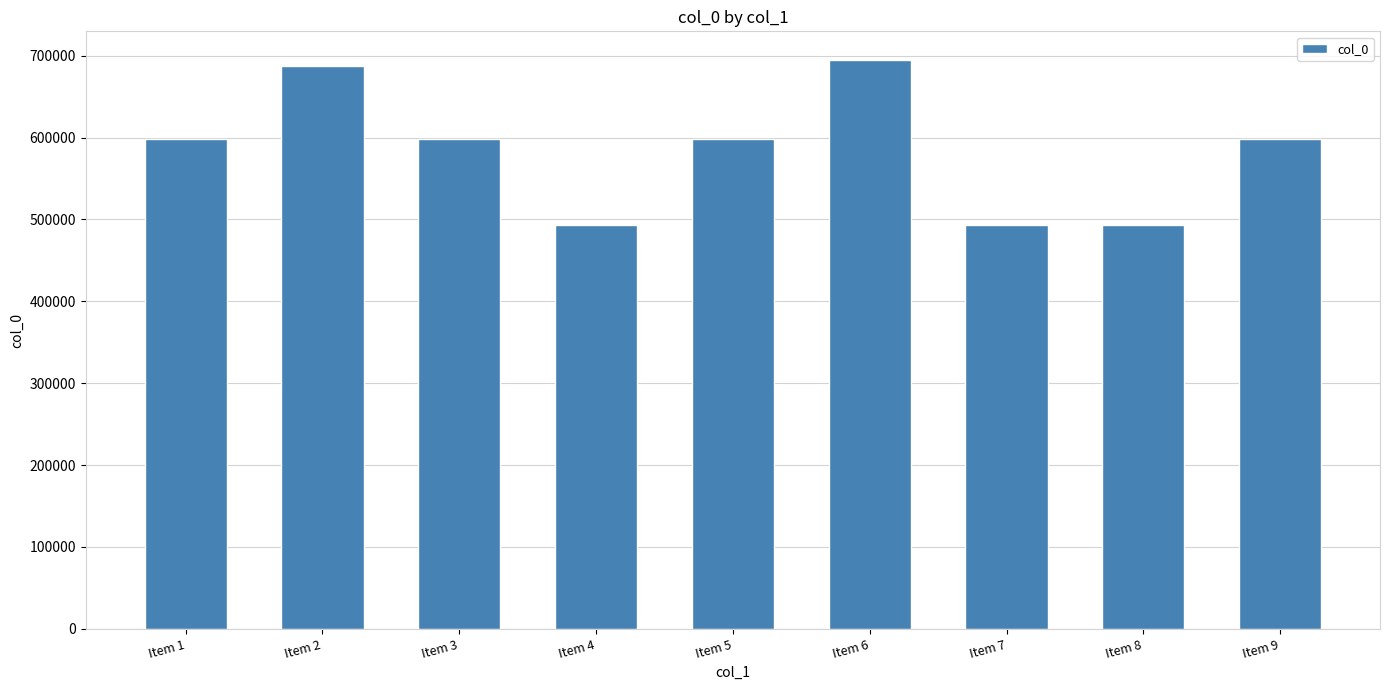

Which has a higher value, Item 6 or Item 2?

Item 6